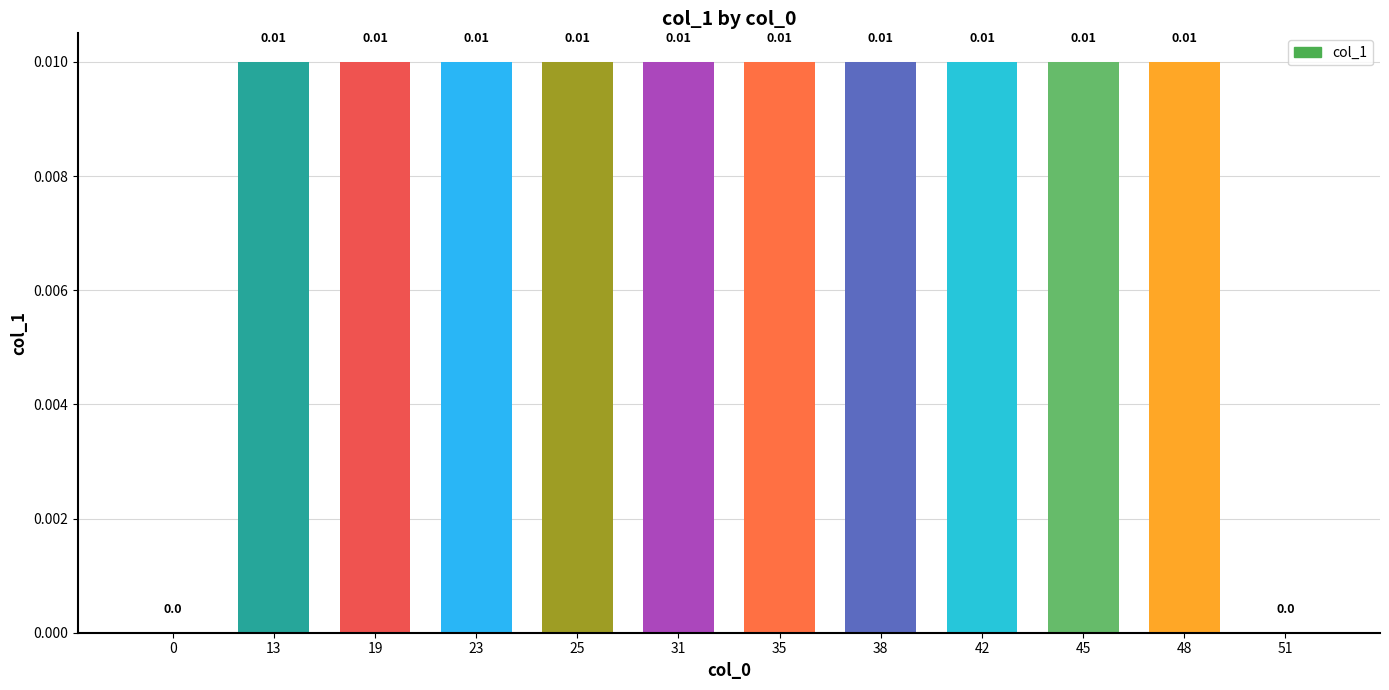

Rank the categories by value from highest to lowest.

13, 19, 23, 25, 31, 35, 38, 42, 45, 48, 0, 51